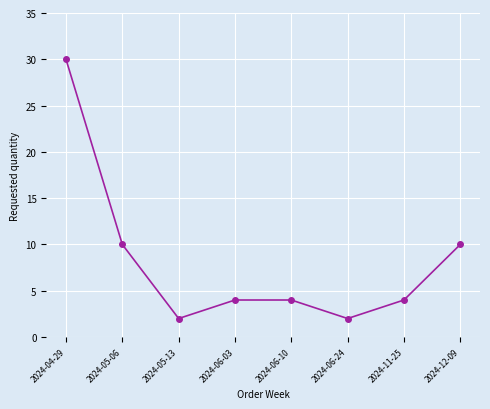

What is the approximate value at 2024-04-29, to the nearest 10?

30